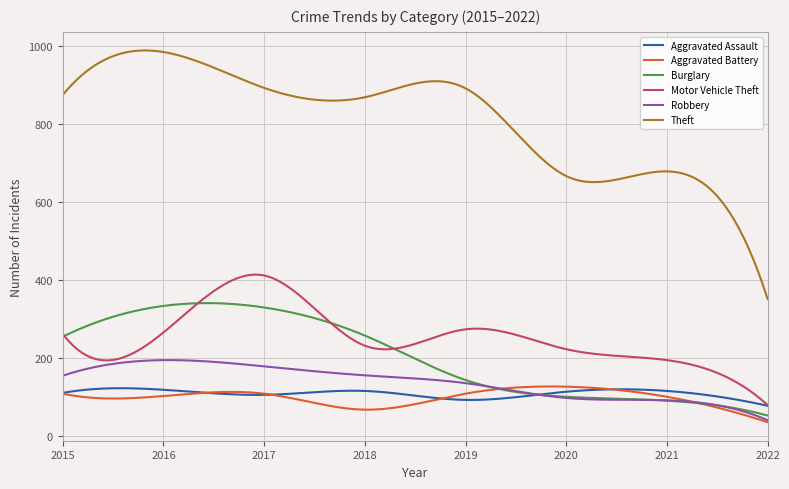

How many distinct data groups are displayed?

6